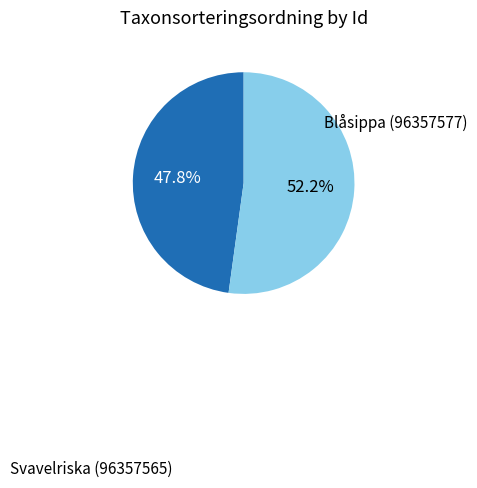

Which category has the biggest portion of the pie?

Blåsippa (96357577)